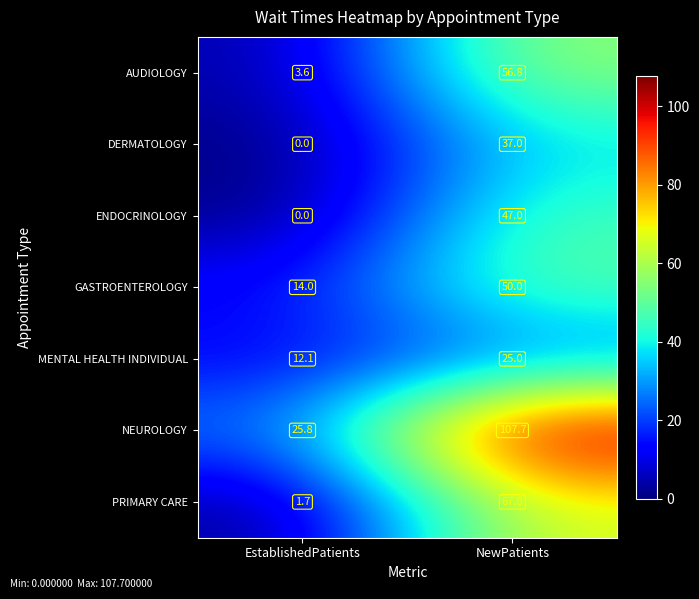

Which label corresponds to the smallest value in the chart?

EstablishedPatients